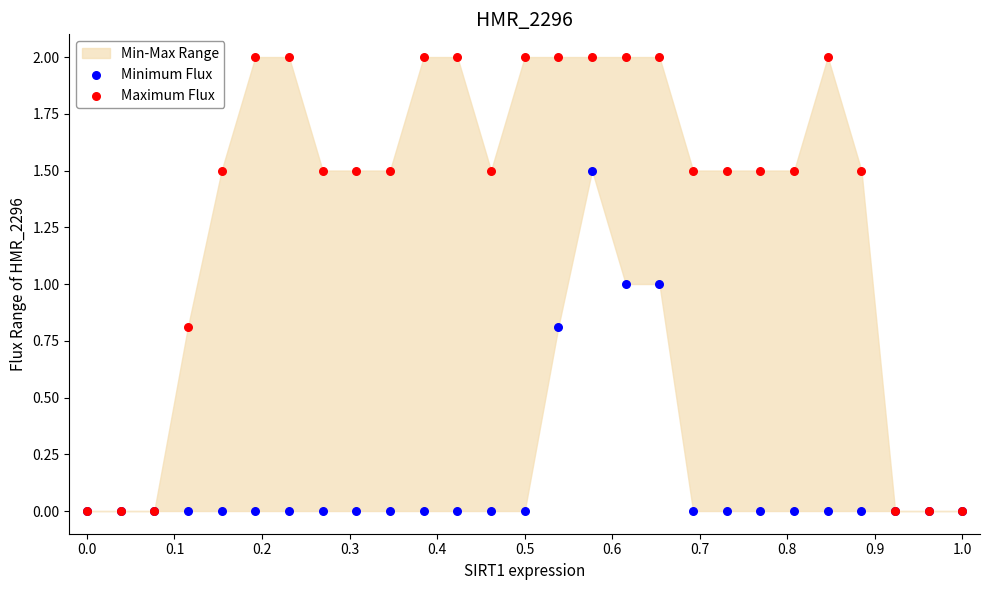

Which series contains the highest Y value?

Maximum Flux